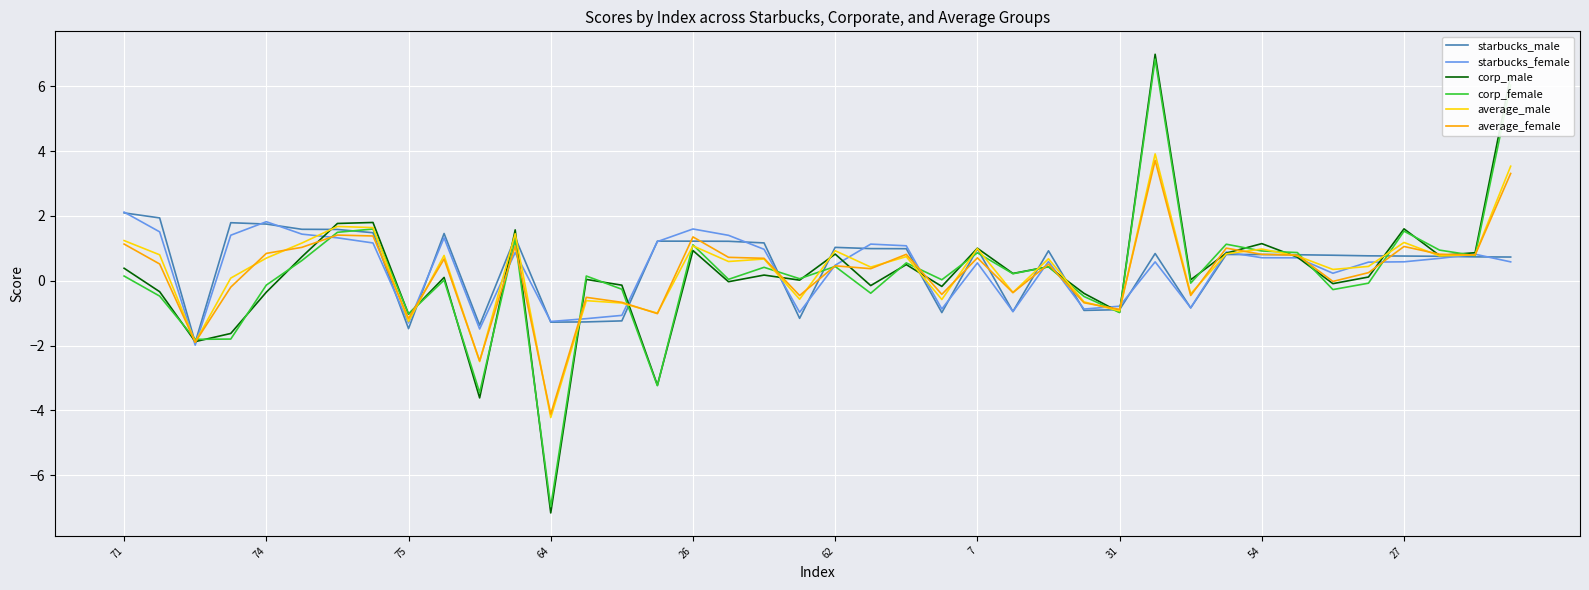

How many intersections are there between corp_female and starbucks_male?

17